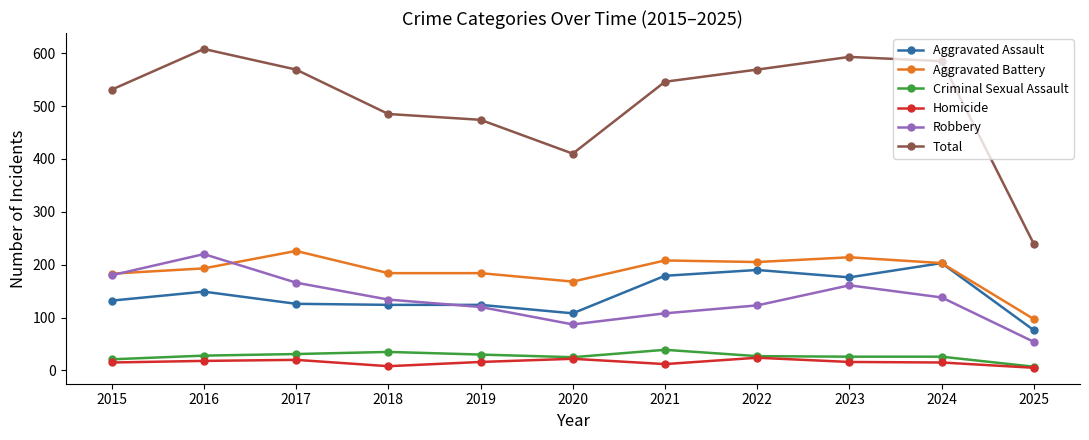

Which series has the widest spread of values?

Total